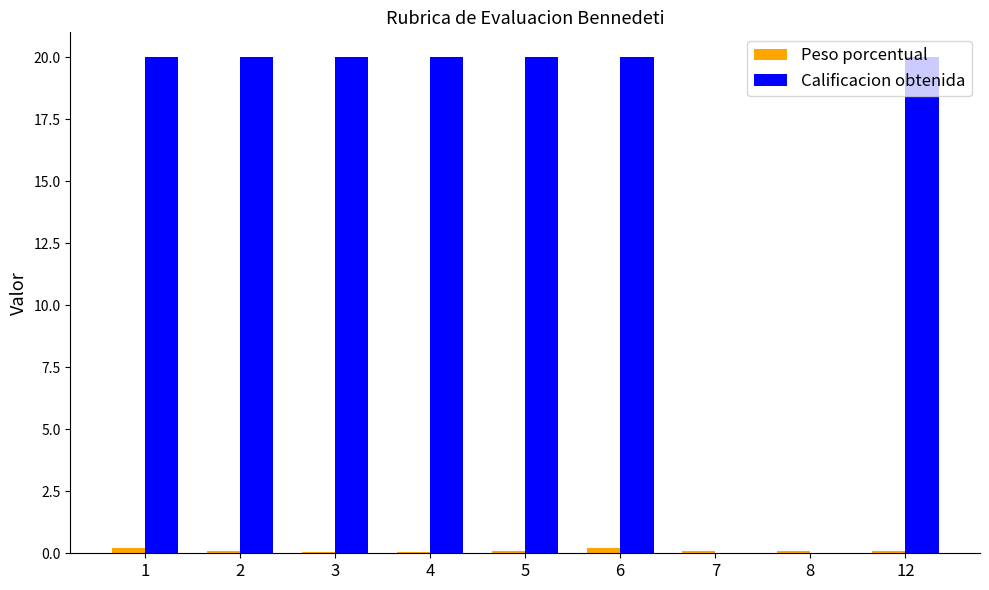

What is the sum of all Calificacion obtenida values?

140.0